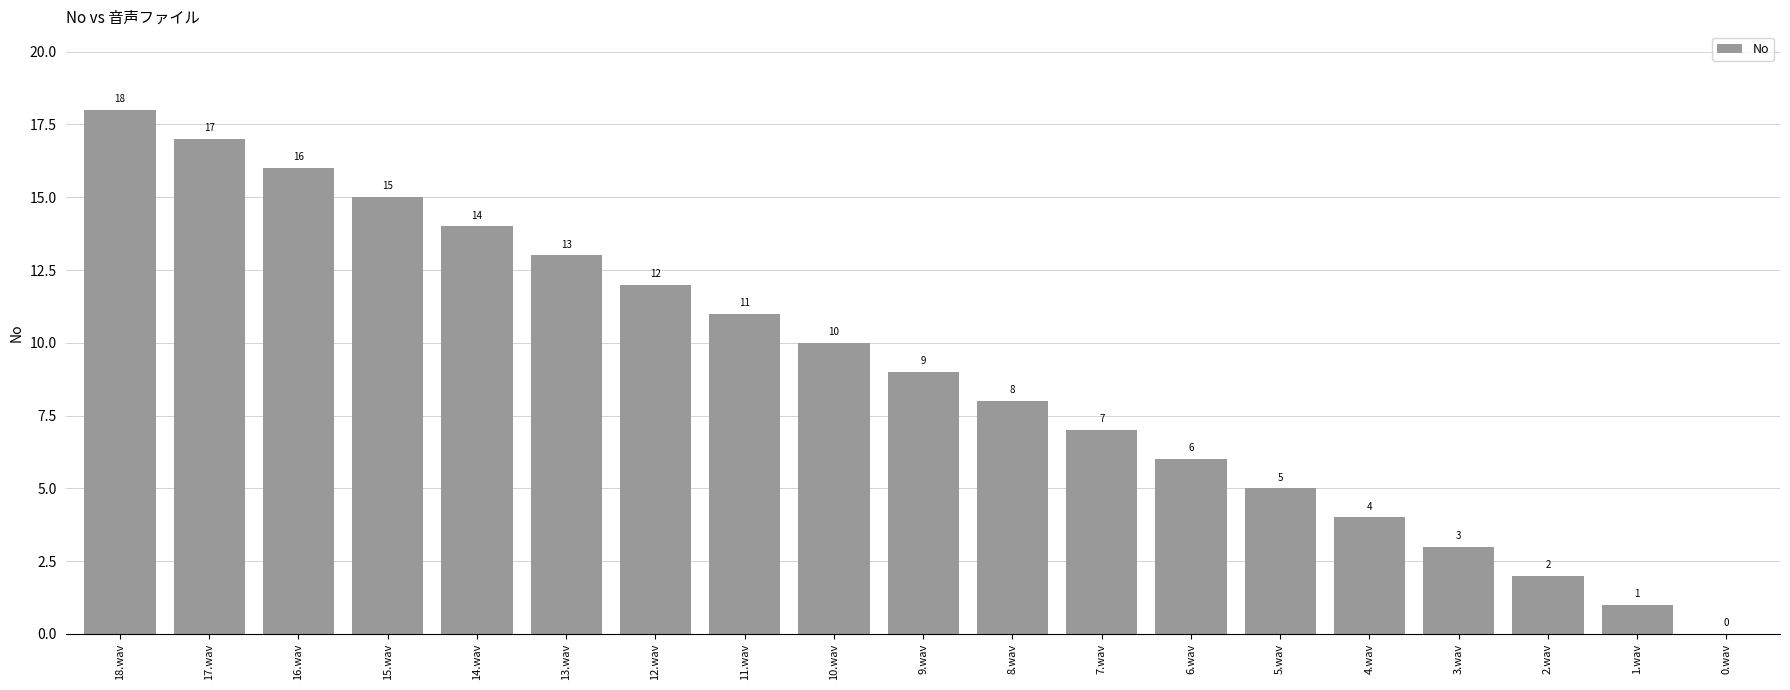

Are the bars grouped side by side (vs. stacked)?

No